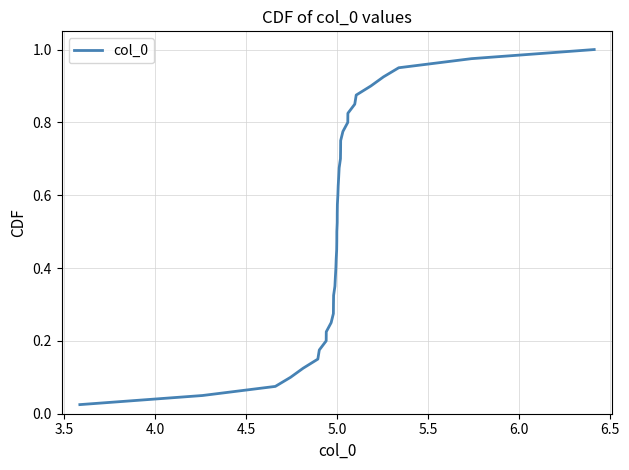

Does the chart display data point markers on the line(s)?

No